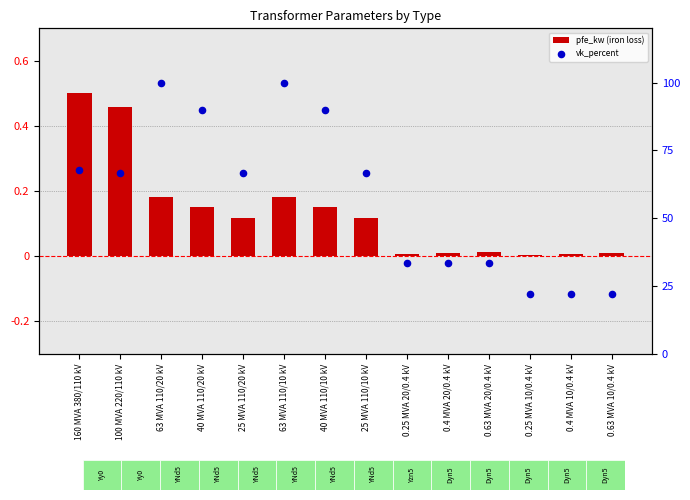

At which category is the sum across all series the highest?

63 MVA 110/20 kV